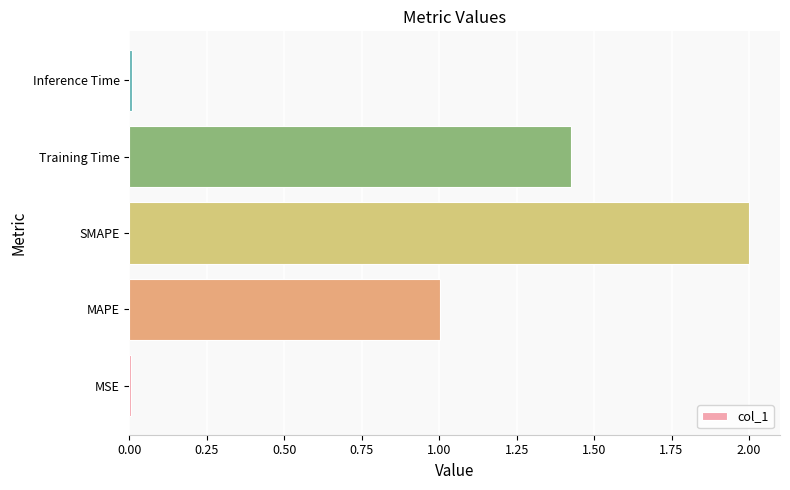

What is the greatest value displayed?

2.0